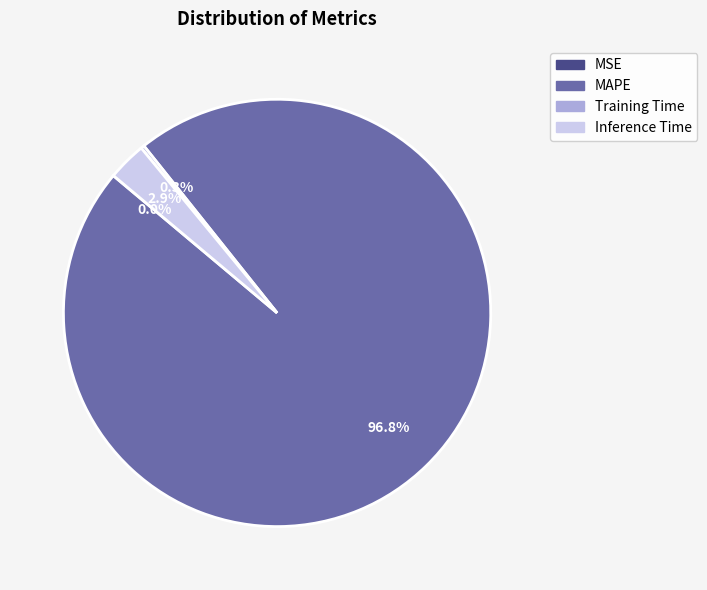

Which slice is the largest?

MAPE